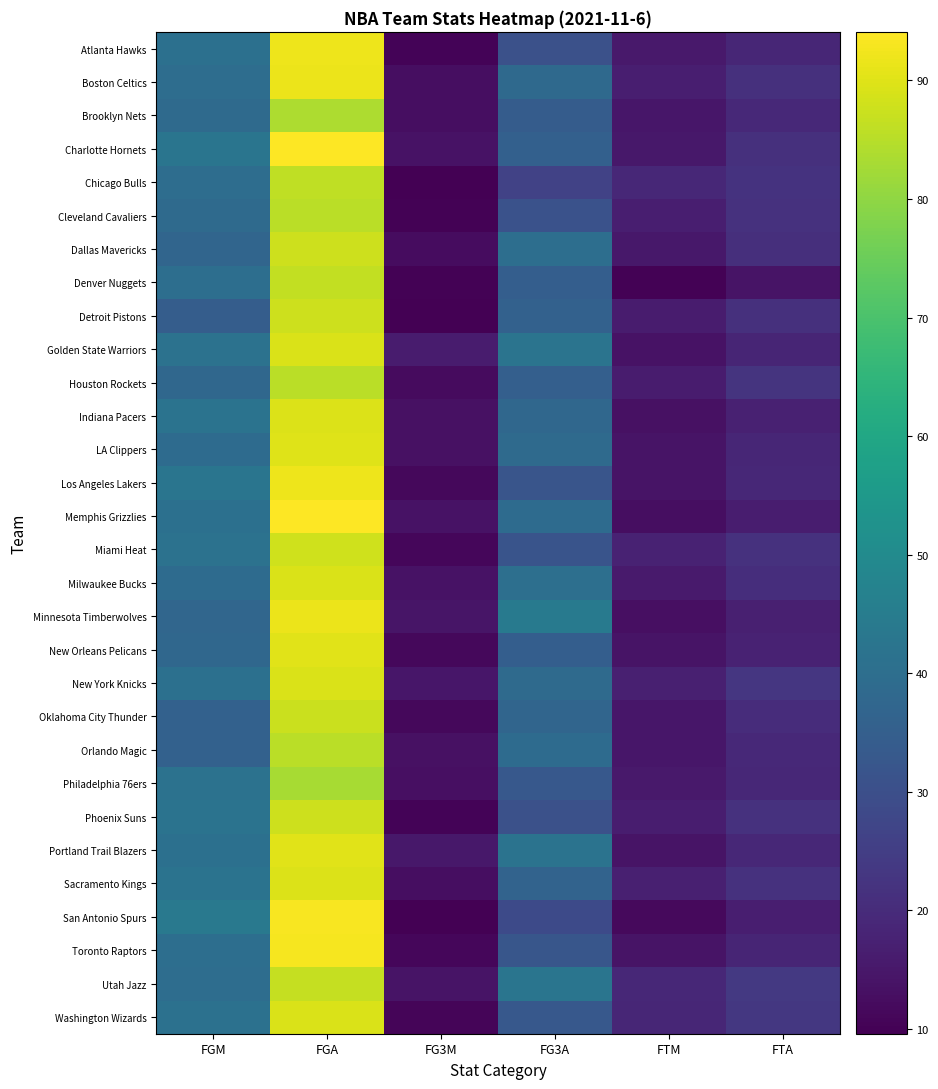

What is the greatest value displayed?

94.1